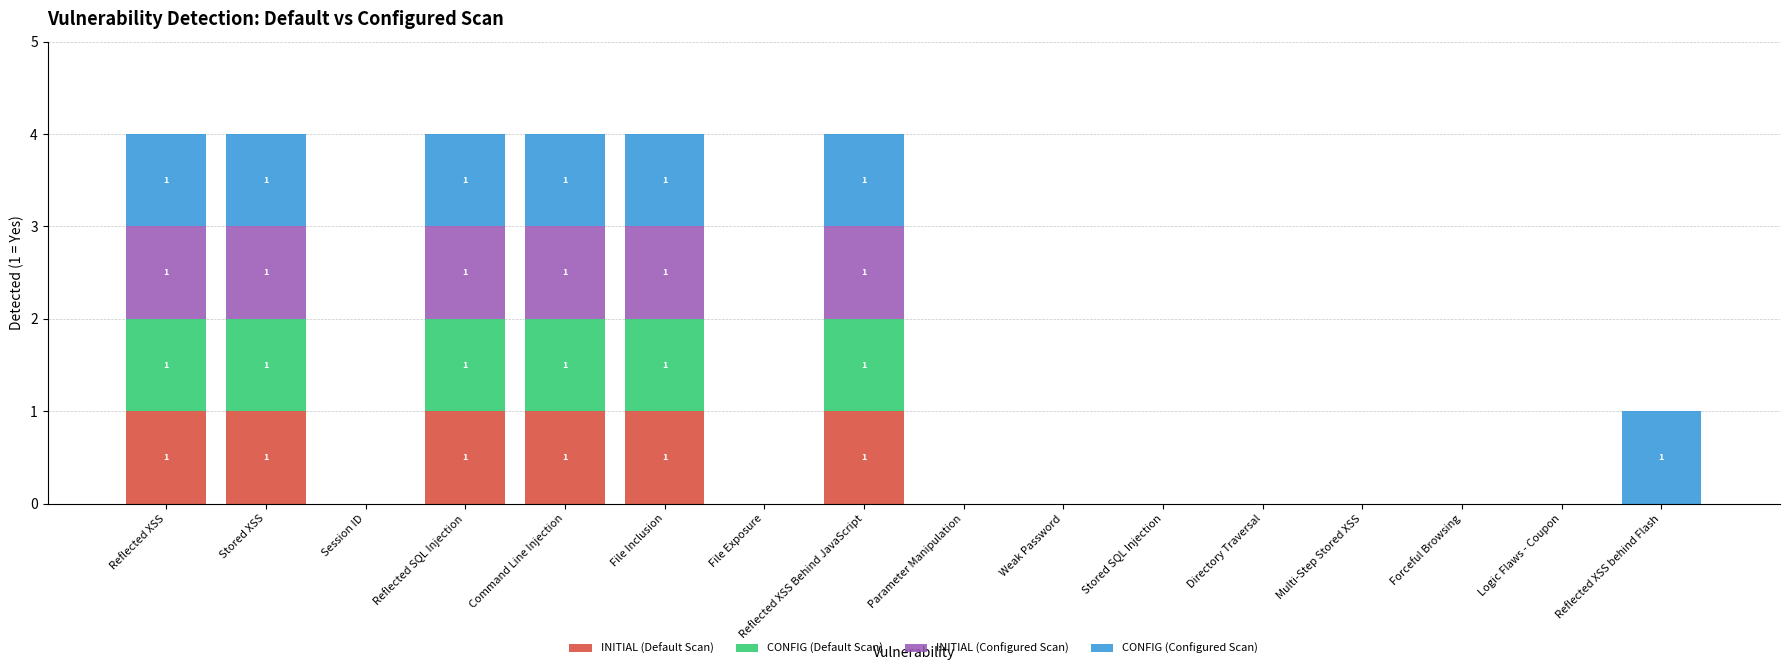

The value of INITIAL (Default Scan) at Reflected XSS is 0. True or false?

False